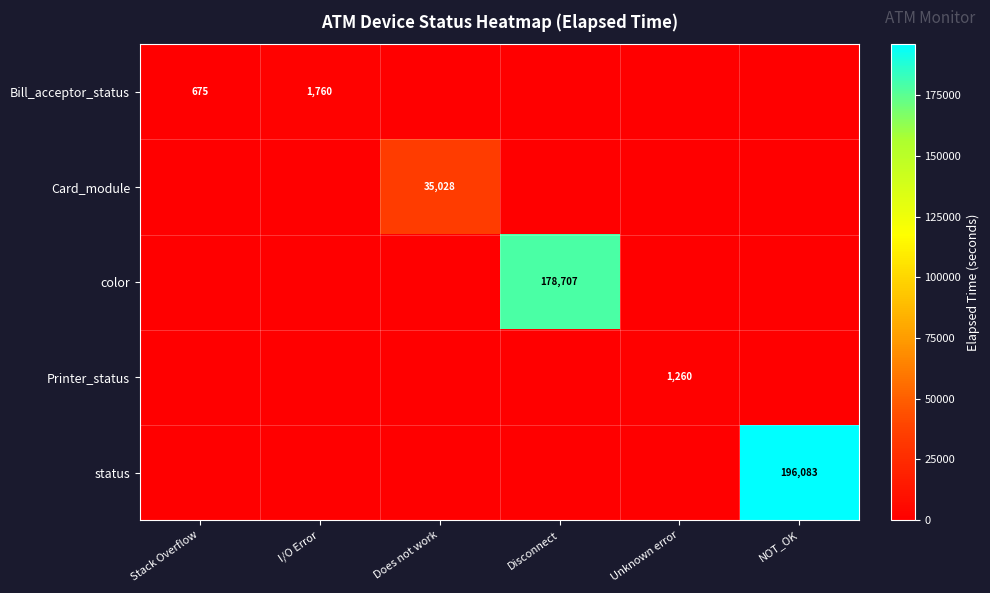

Is it true that status equals 91139 at NOT_OK?

False